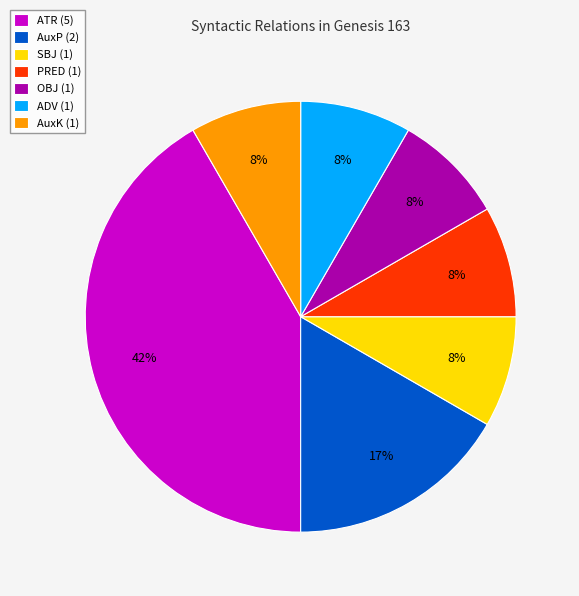

Is there any slice that represents more than half of the pie?

No